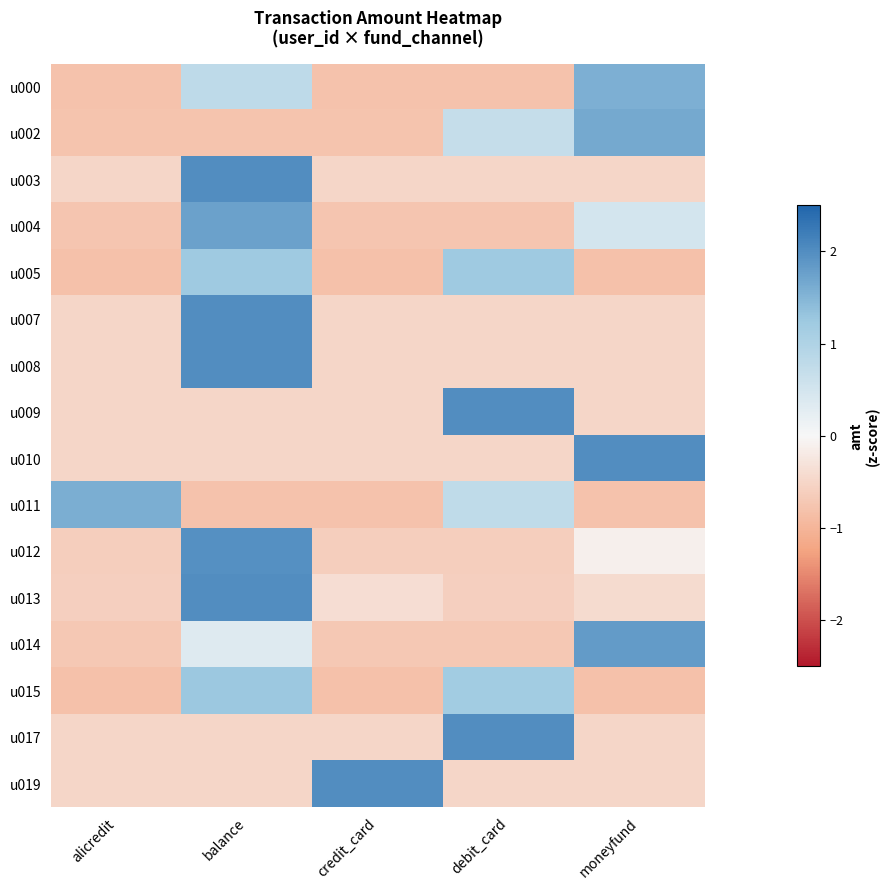

Count the number of categories in the chart.

5